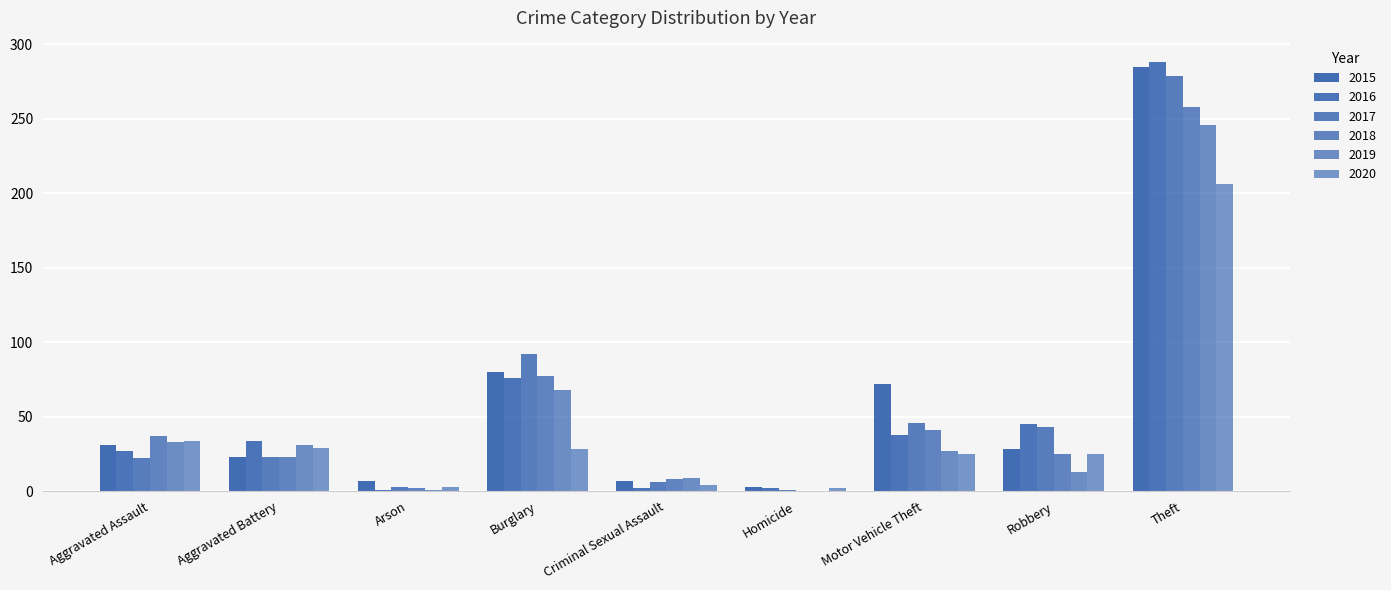

The value of 2016 at Robbery is 21. True or false?

False